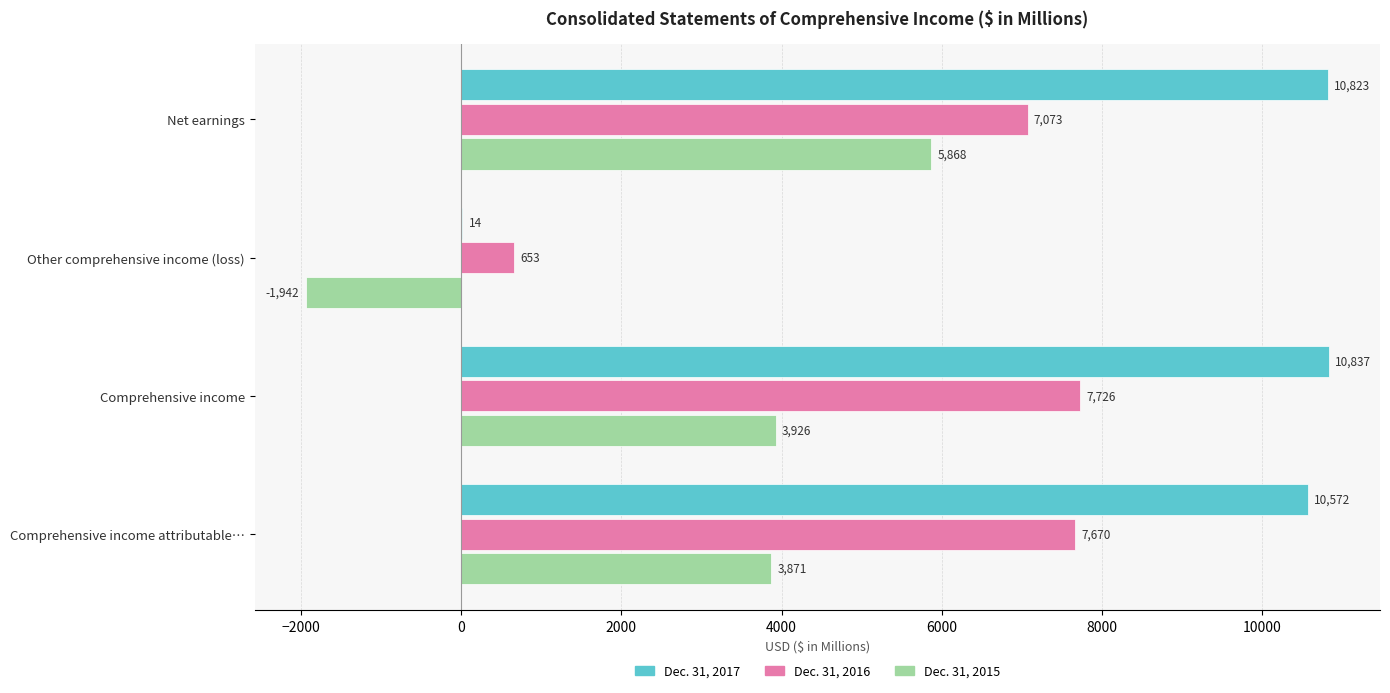

What is the sum of the Dec. 31, 2015 values at Comprehensive income attributable… and Comprehensive income?

7797